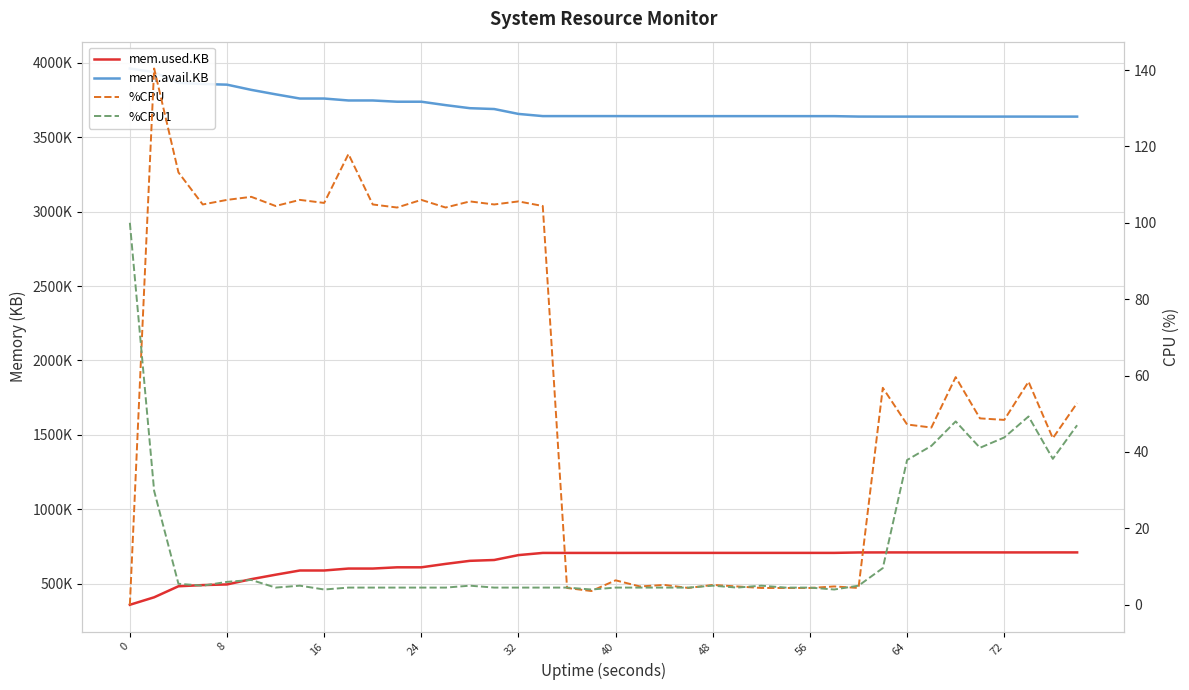

Which series has the largest total across all categories?

mem.avail.KB